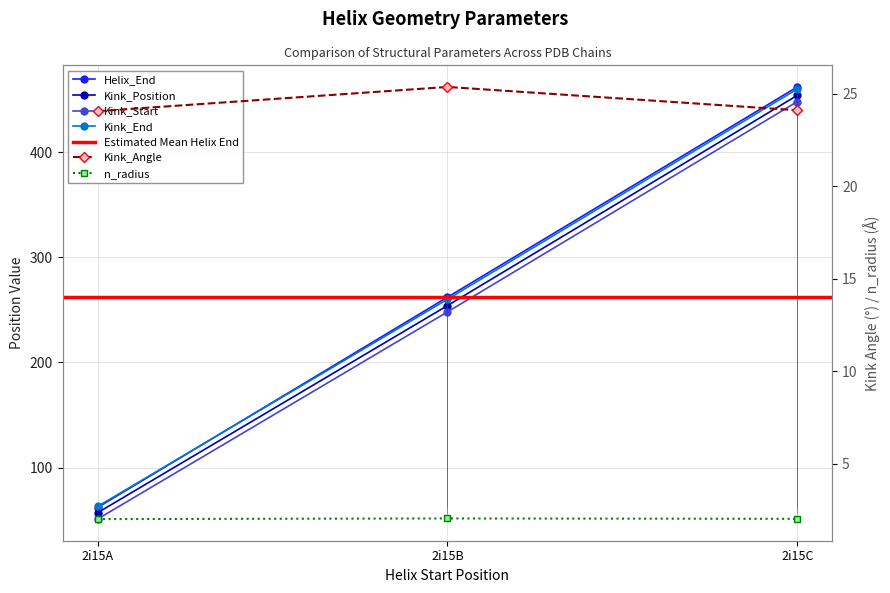

Is the value of Kink_Angle at 2i15B greater than the value of Kink_Position at 2i15A?

No